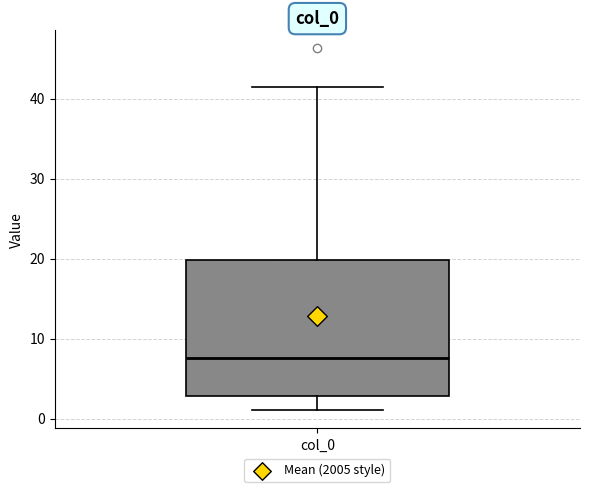

Where does the upper whisker of the box for col_0 end on the y-axis? The values are not printed on the chart, so give them approximately, as read against the axis.

41